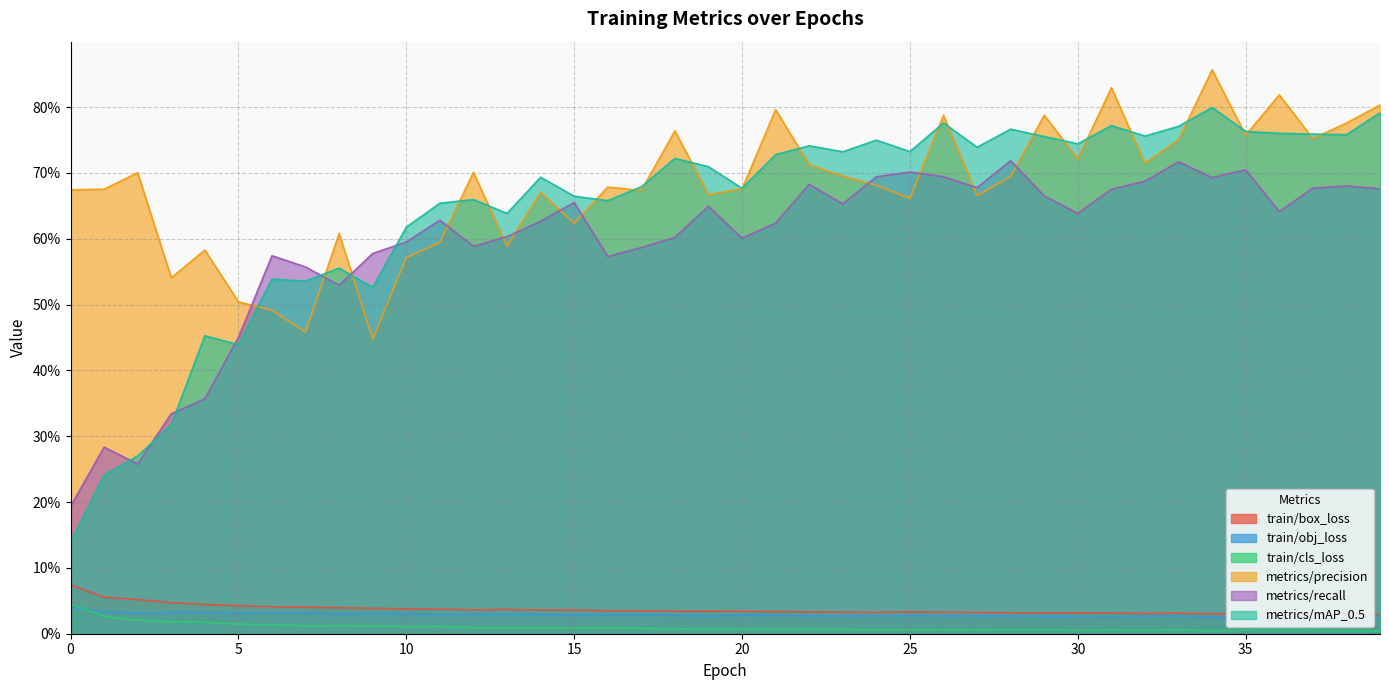

Where is the first local minimum for train/obj_loss?

2